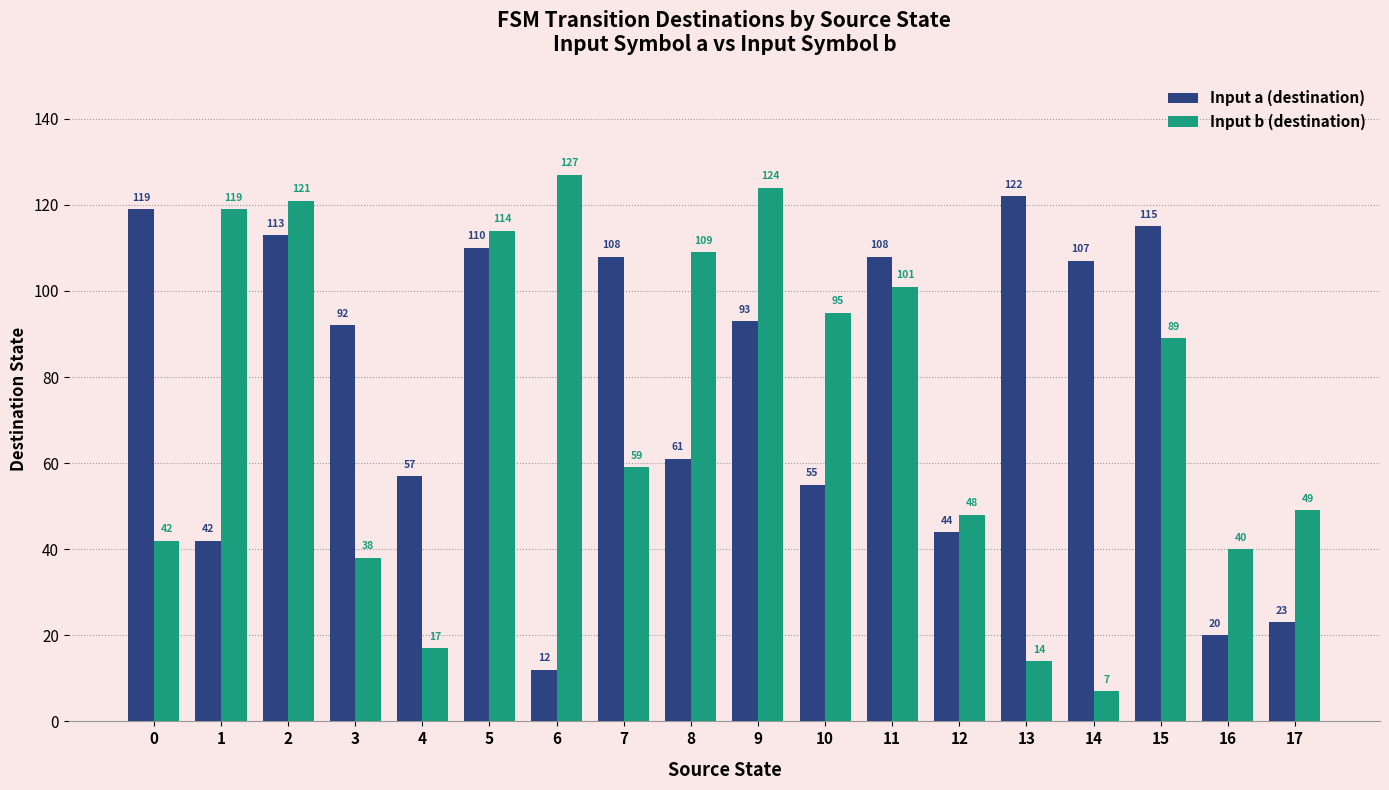

What is the difference between the highest and lowest values at 8?

48